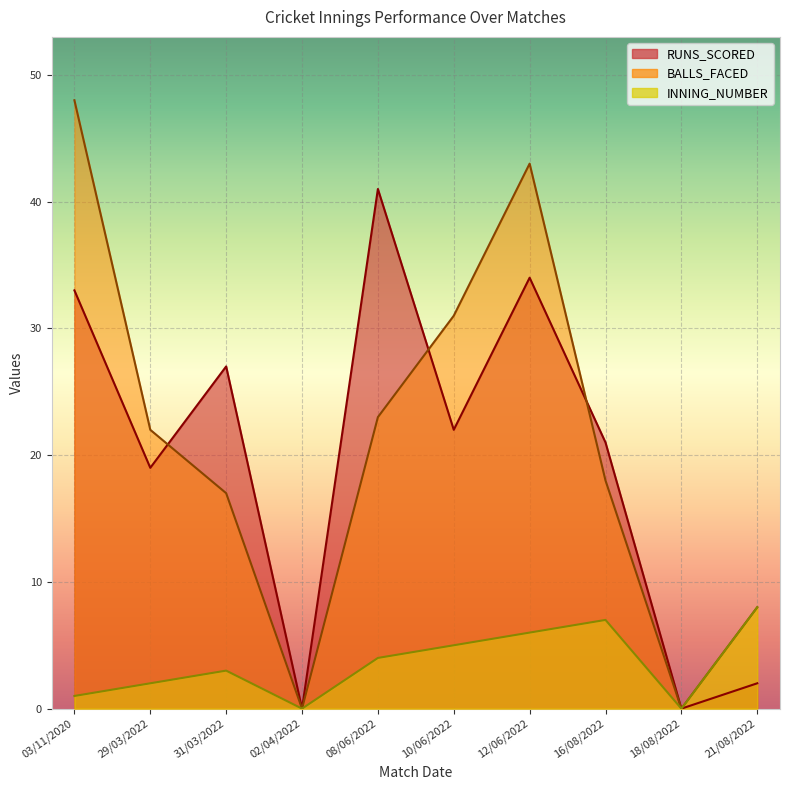

What is the label of the 3rd point from the right?

16/08/2022